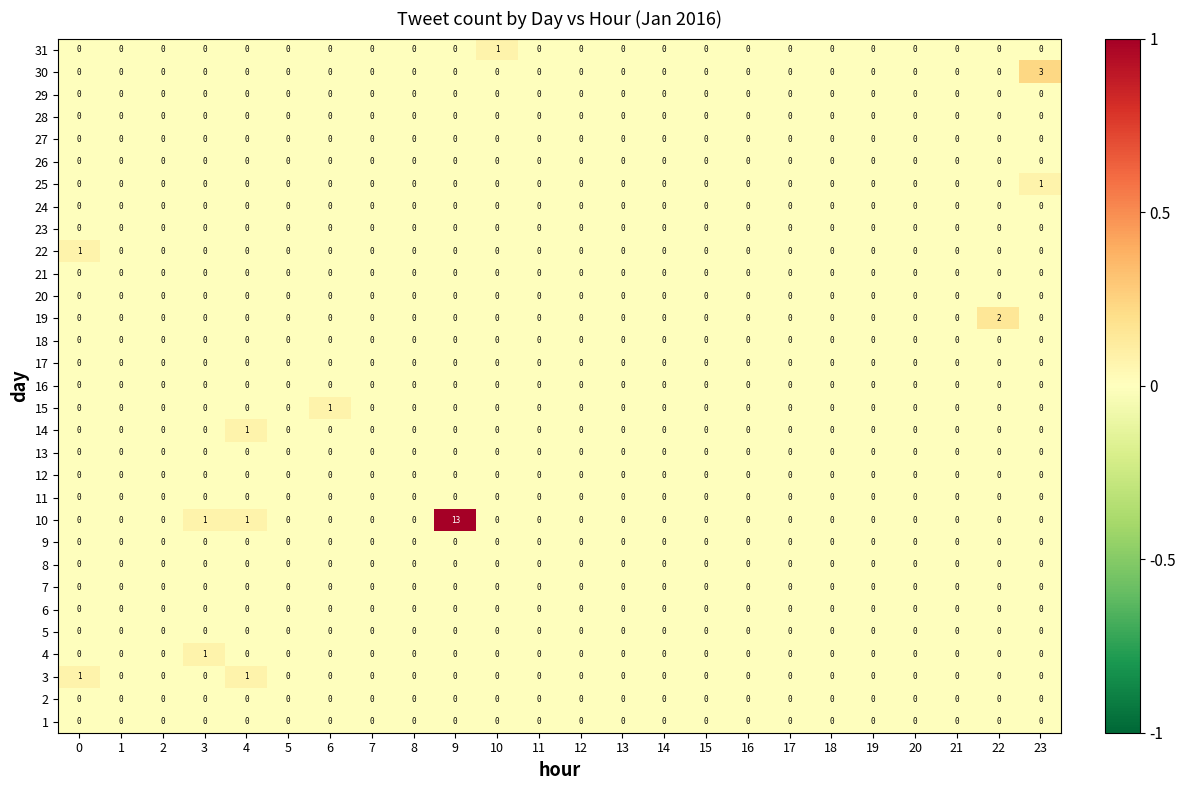

Is it true that 14 equals 0 at 7?

True